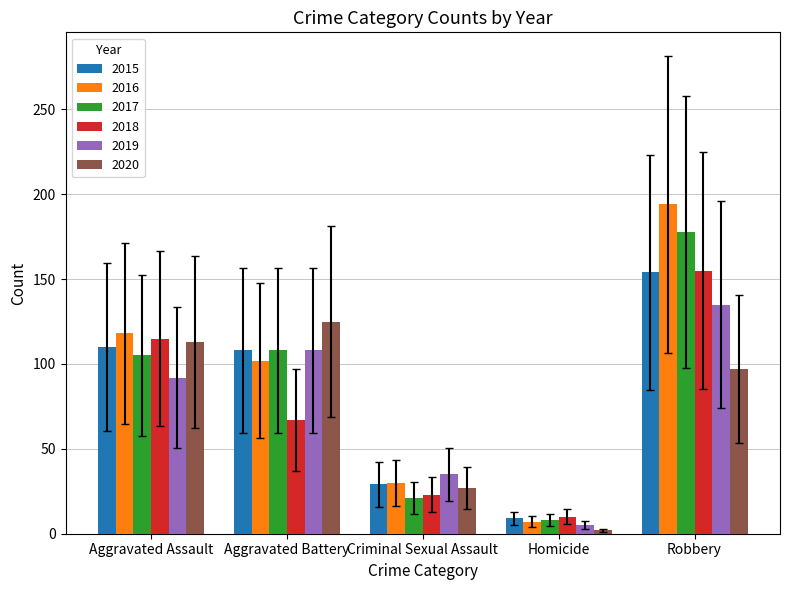

What is the difference between the highest and lowest values at Homicide?

8